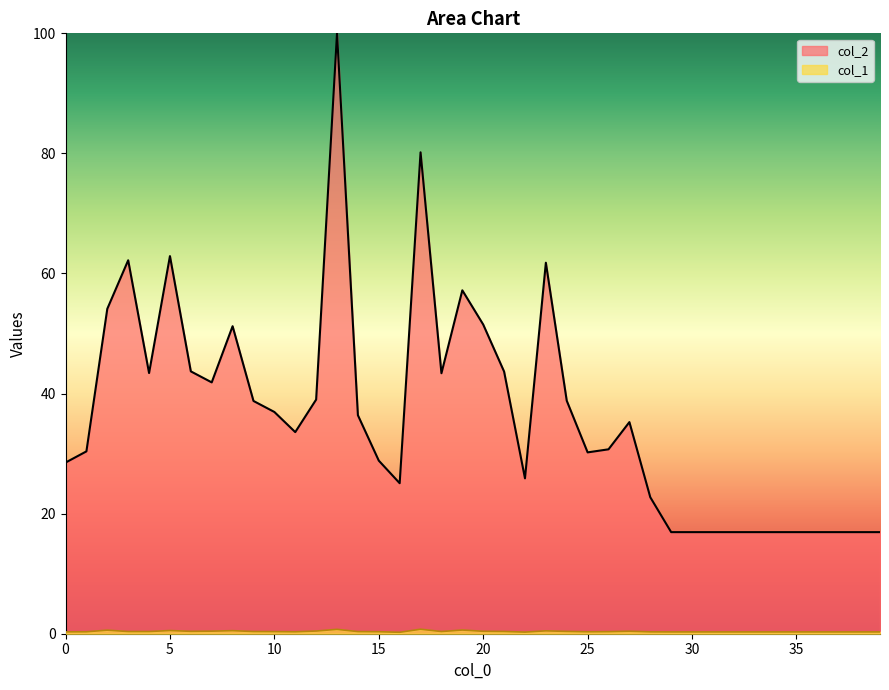

What is the difference between the maximum and minimum values in the col_2 series?

83.1